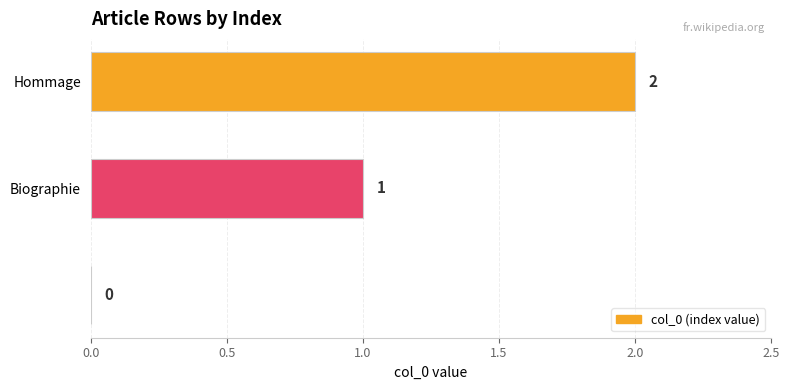

How many values are between 0 and 2?

3